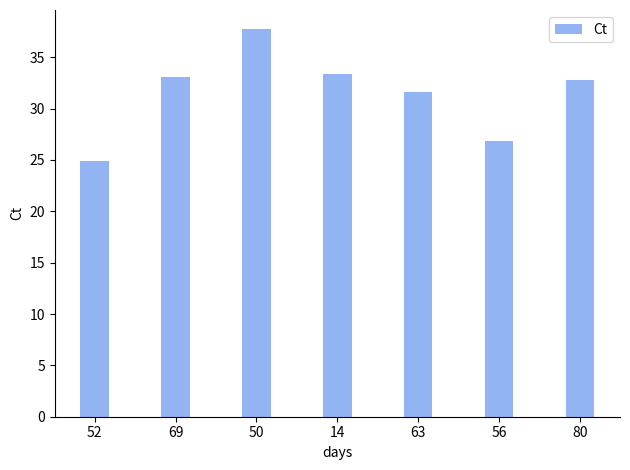

The value at 14 is 17.9. True or false?

False